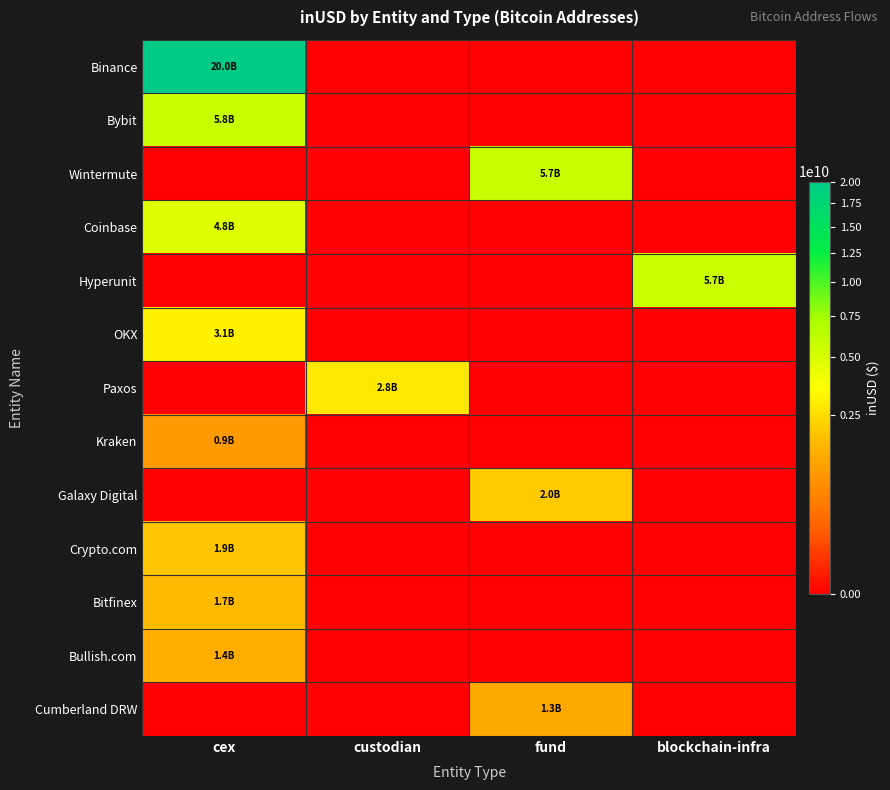

At fund, list the series in order from largest to smallest.

Wintermute, Galaxy Digital, Cumberland DRW, Binance, Bybit, Coinbase, Hyperunit, OKX, Paxos, Kraken, Crypto.com, Bitfinex, Bullish.com